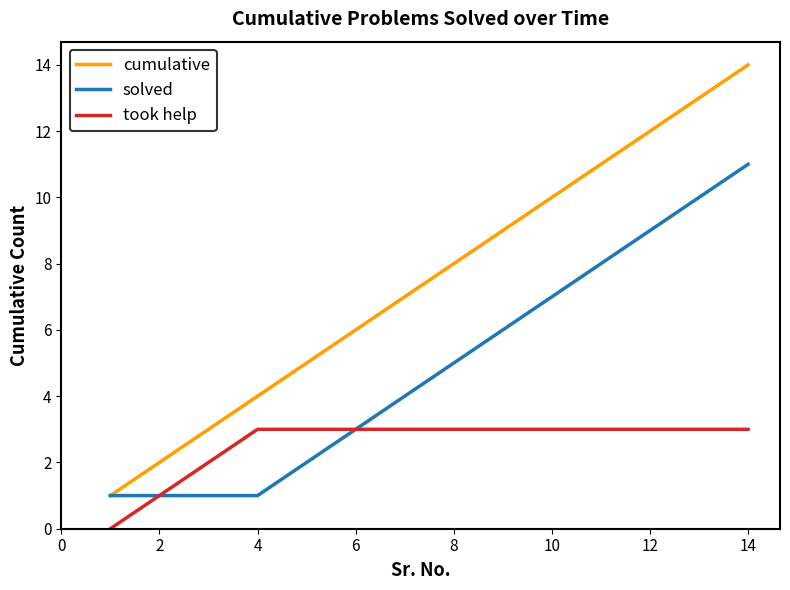

How many values in the took help series are below 3?

3